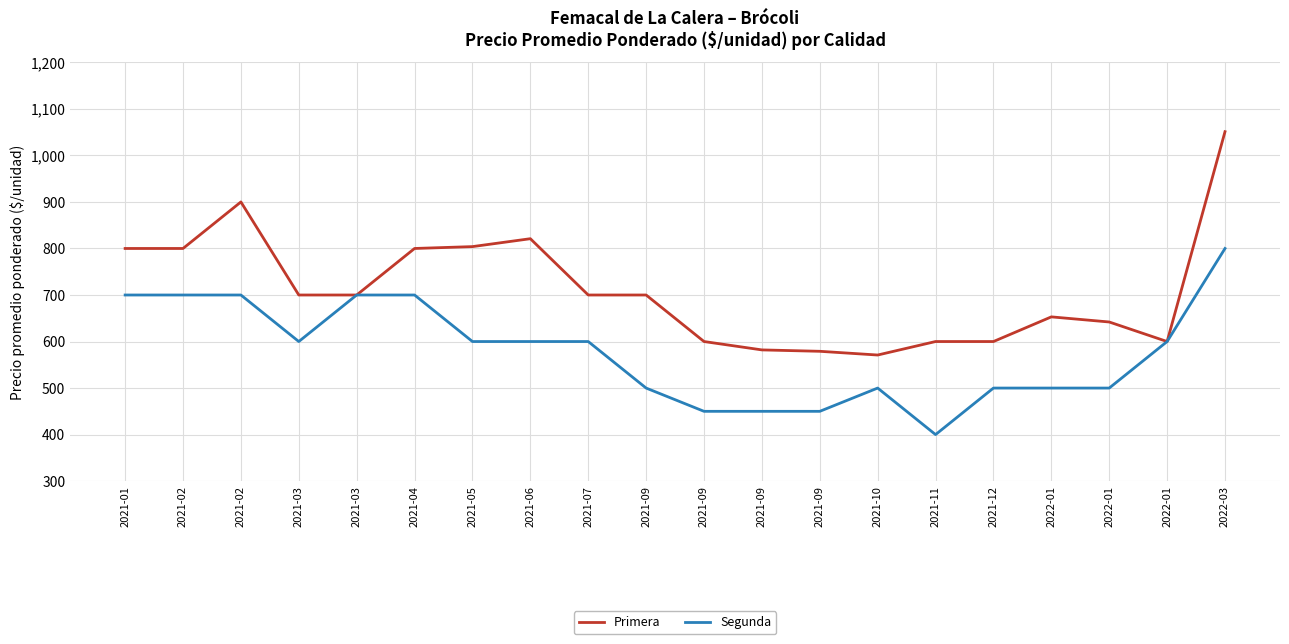

What are all the series names shown in the legend?

Primera, Segunda